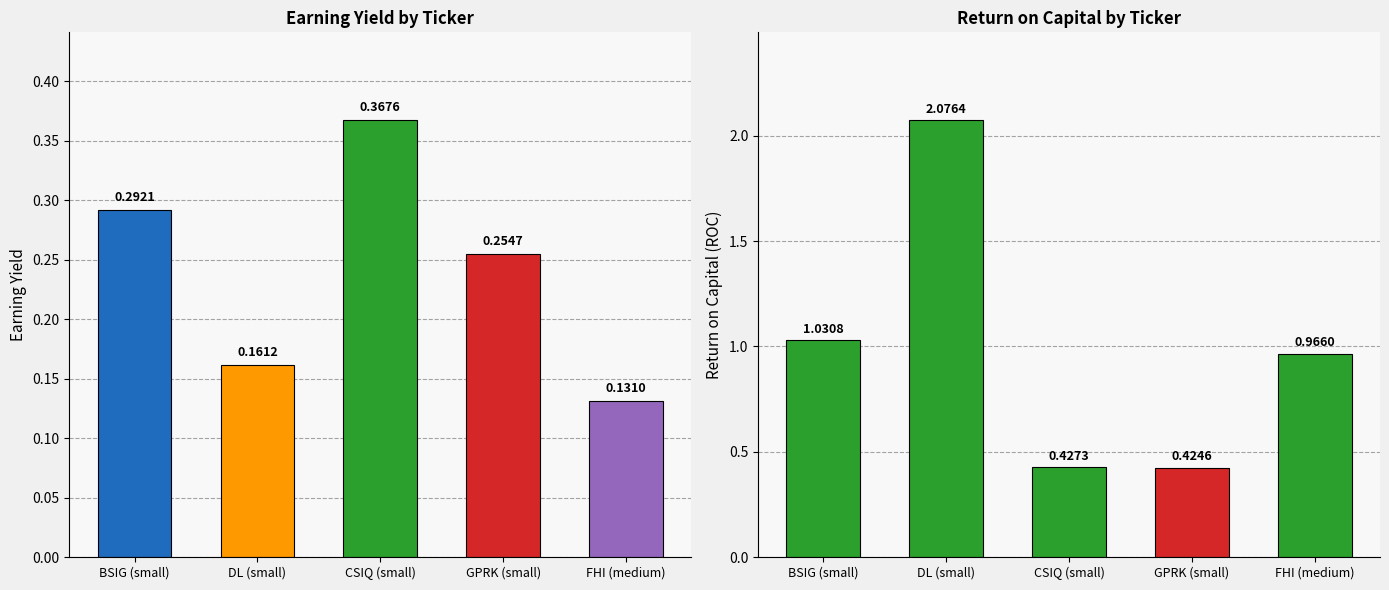

What is the difference between the maximum and second lowest values in the ROC series?

1.6